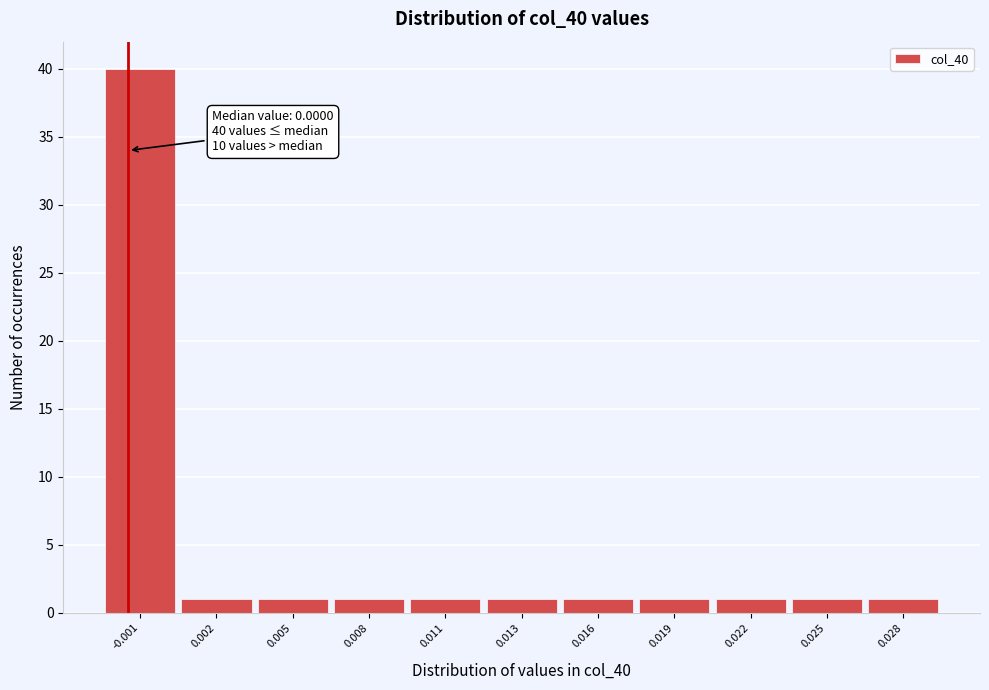

Reading left to right, list all the values displayed in this chart.

-0.001=40	0.002=1	0.005=1	0.008=1	0.011=1	0.013=1	0.016=1	0.019=1	0.022=1	0.025=1	0.028=1